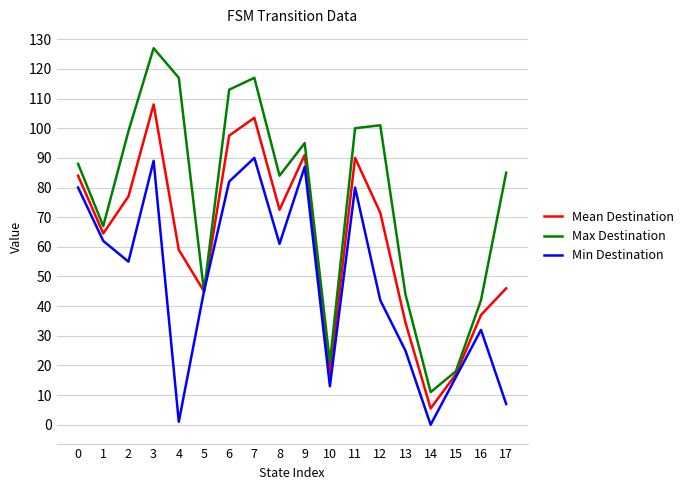

Reading left to right, extract all data points from this chart.

Mean Destination: 84.0	64.5	77.0	108.0	59.0	45.0	97.5	103.5	72.5	91.0	17.0	90.0	71.5	34.5	5.5	17.0	37.0	46.0
Max Destination: 88.0	67.0	99.0	127.0	117.0	45.0	113.0	117.0	84.0	95.0	21.0	100.0	101.0	44.0	11.0	18.0	42.0	85.0
Min Destination: 80.0	62.0	55.0	89.0	1.0	45.0	82.0	90.0	61.0	87.0	13.0	80.0	42.0	25.0	0.0	16.0	32.0	7.0